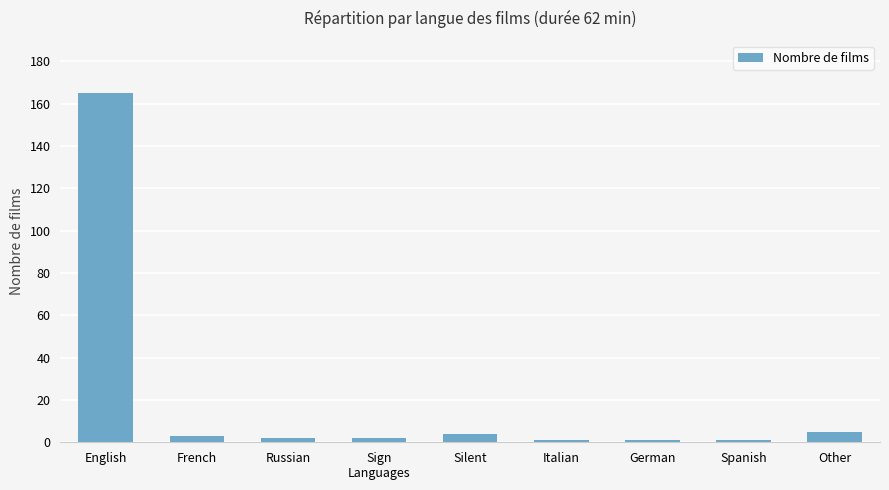

What is the label of the 8th bar from the right?

French